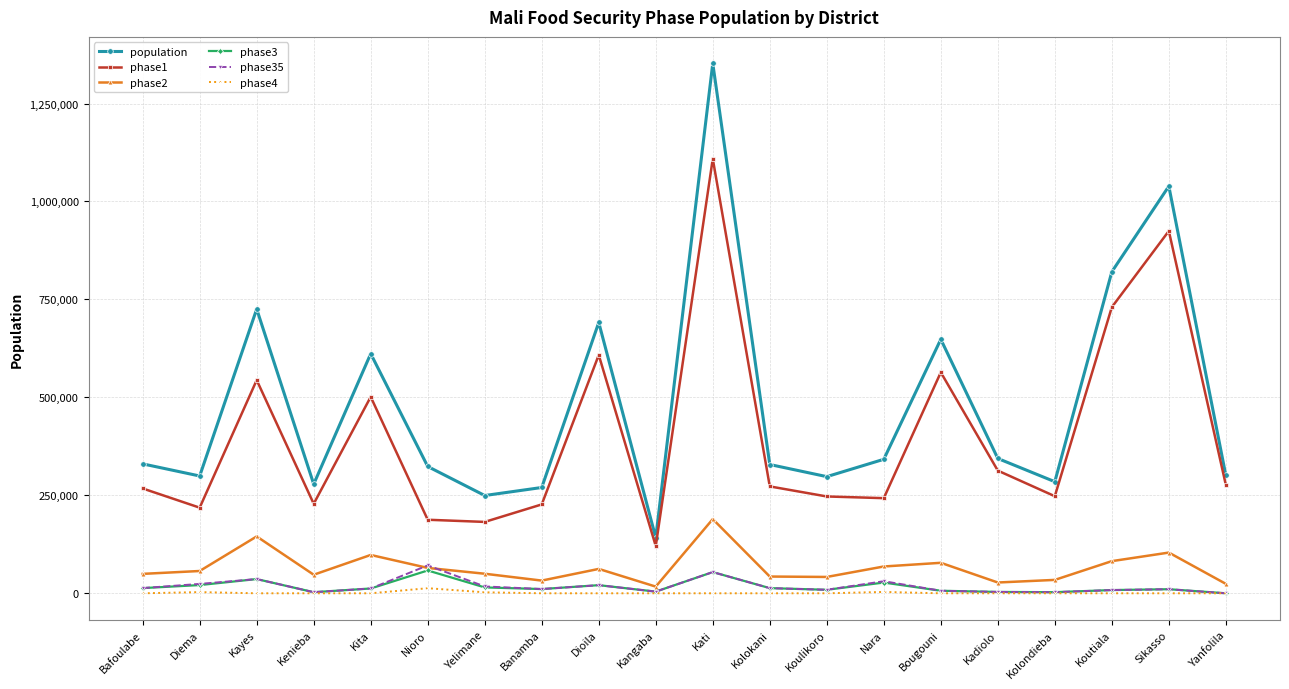

Which series has the widest spread of values?

population